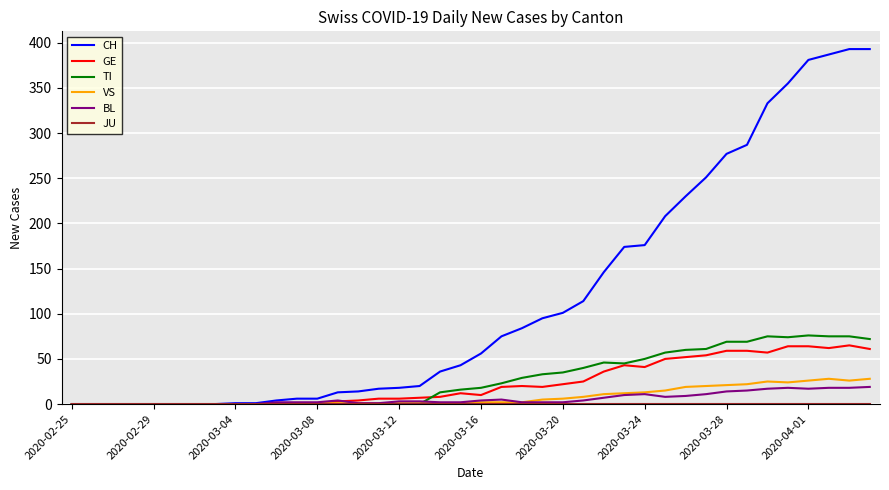

Which series has the largest range (max minus min)?

CH